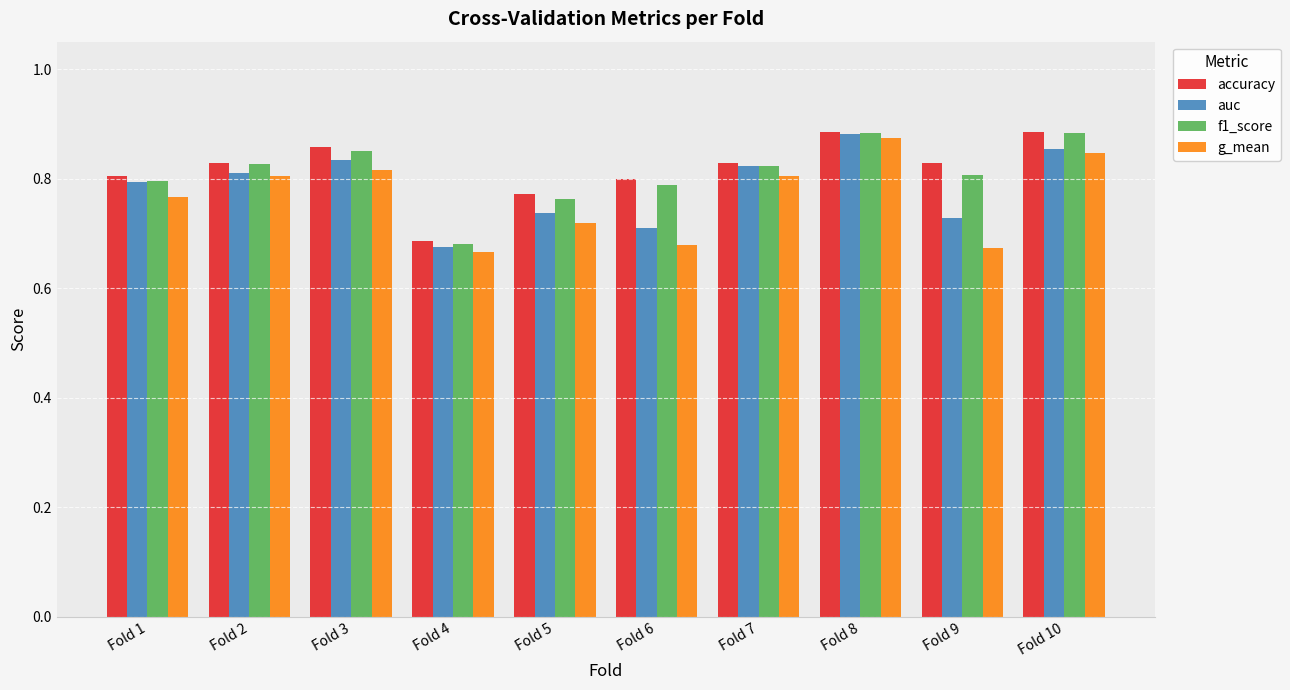

Which series changed the most between Fold 1 and Fold 5?

auc